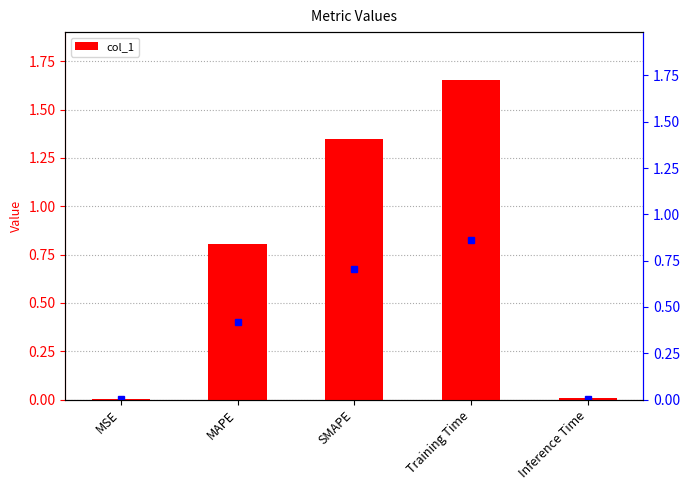

Which has a higher value, Training Time or MSE?

Training Time